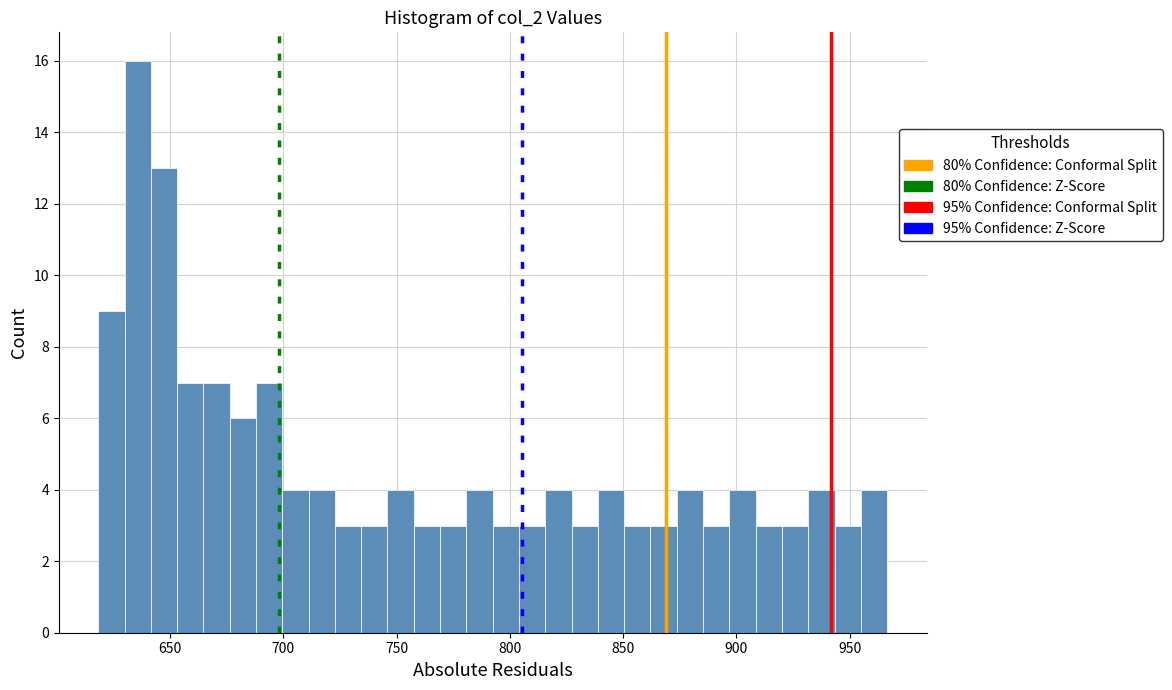

Around what value on the x-axis is the tallest bar? Give the approximate position of its centre, as read against the axis.

635